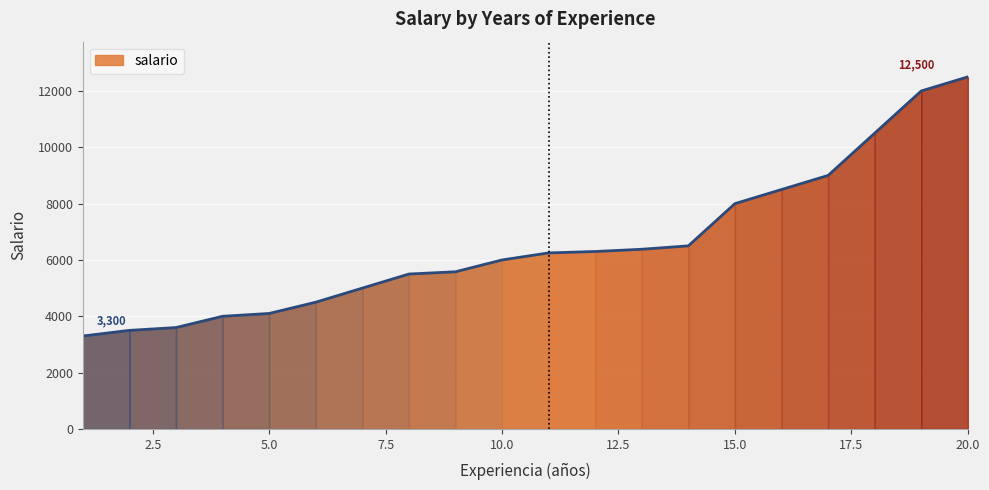

What is the minimum value shown in the chart?

3300